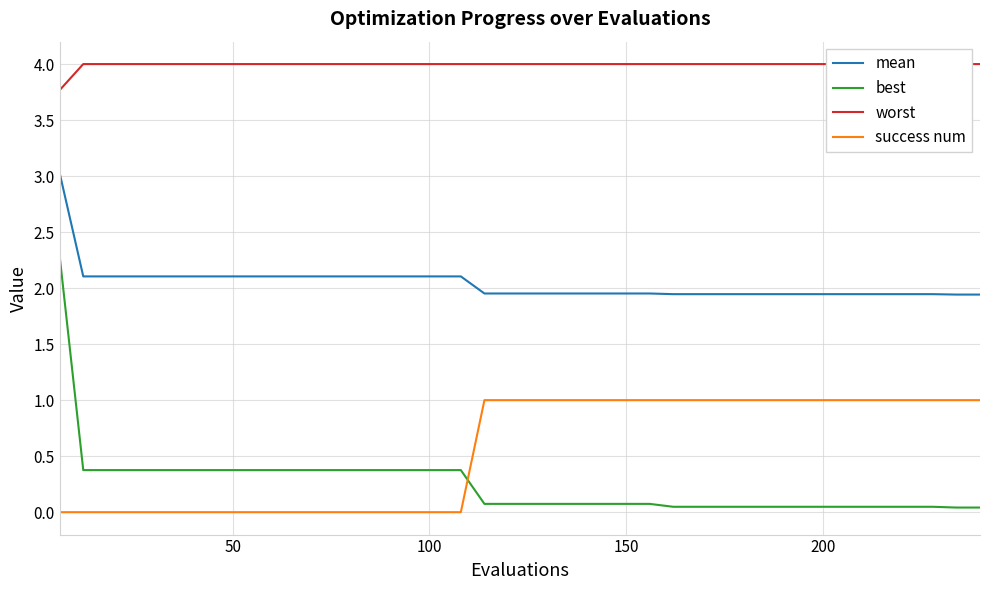

What are all the series names shown in the legend?

mean, best, worst, success num